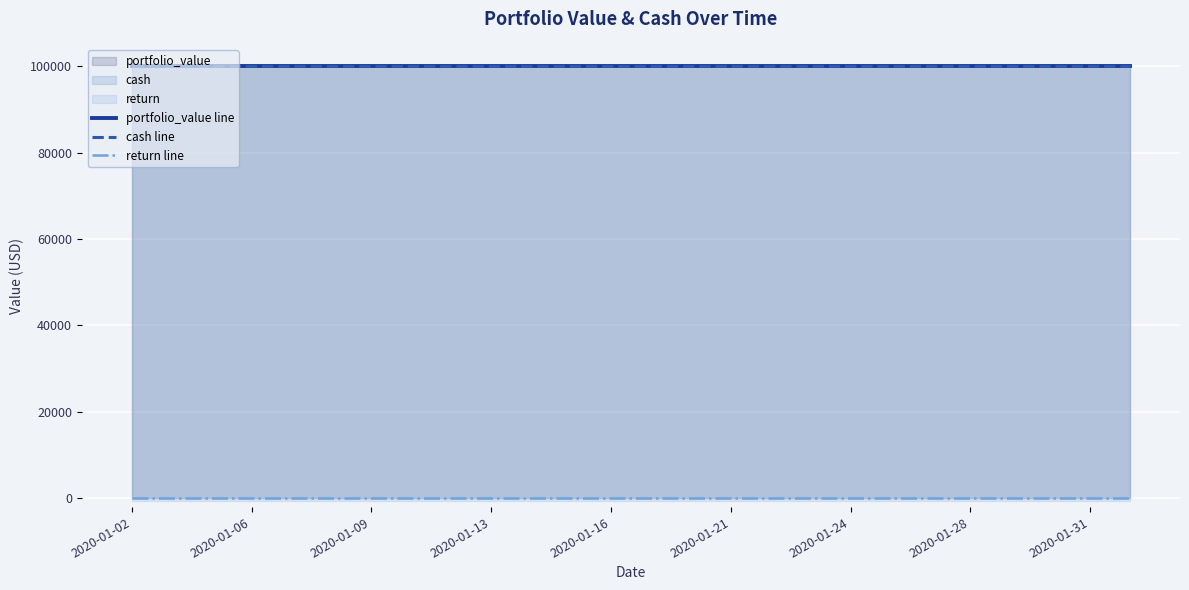

What is the value of the portfolio_value line point at the 26th from the left?

100000